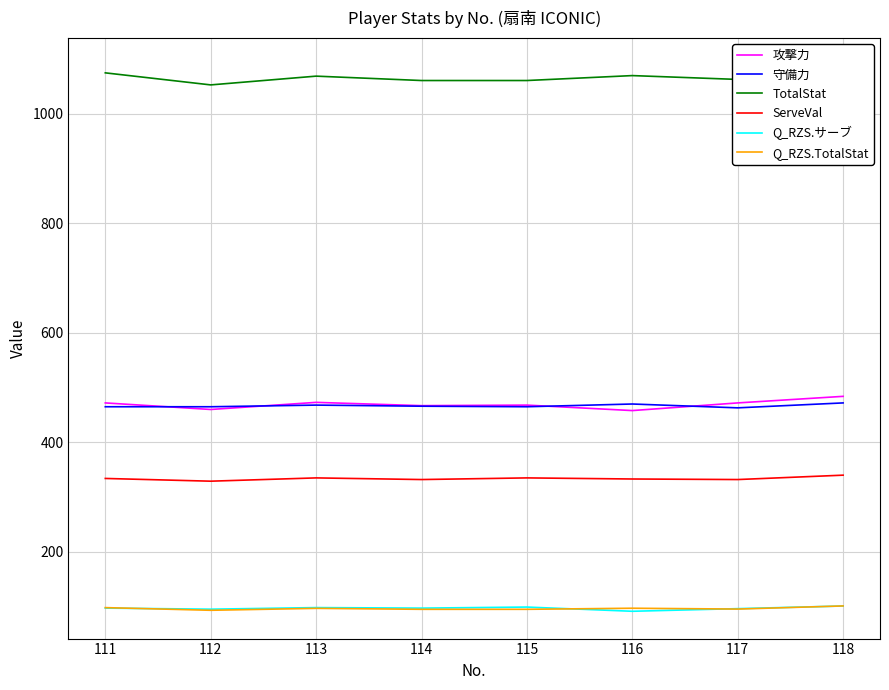

Reading left to right, what are all the values shown in this chart?

攻撃力: 111=472.0	112=460.0	113=473.0	114=467.0	115=468.0	116=458.0	117=472.0	118=484.0
守備力: 111=465.0	112=465.0	113=468.0	114=466.0	115=465.0	116=470.0	117=463.0	118=472.0
TotalStat: 111=1075.0	112=1053.0	113=1069.0	114=1061.0	115=1061.0	116=1070.0	117=1063.0	118=1089.0
ServeVal: 111=334.0	112=329.0	113=335.0	114=332.0	115=335.0	116=333.0	117=332.0	118=340.0
Q_RZS.サーブ: 111=97.1	112=95.2	113=98.1	114=97.1	115=99.0	116=91.3	117=96.1	118=101.0
Q_RZS.TotalStat: 111=98.0	112=93.1	113=96.7	114=94.9	115=94.9	116=96.9	117=95.4	118=101.1